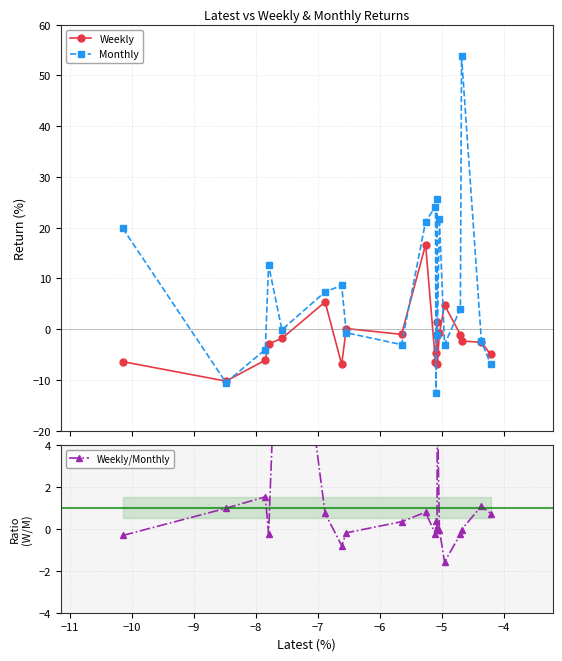

How many lines are shown in the chart?

3